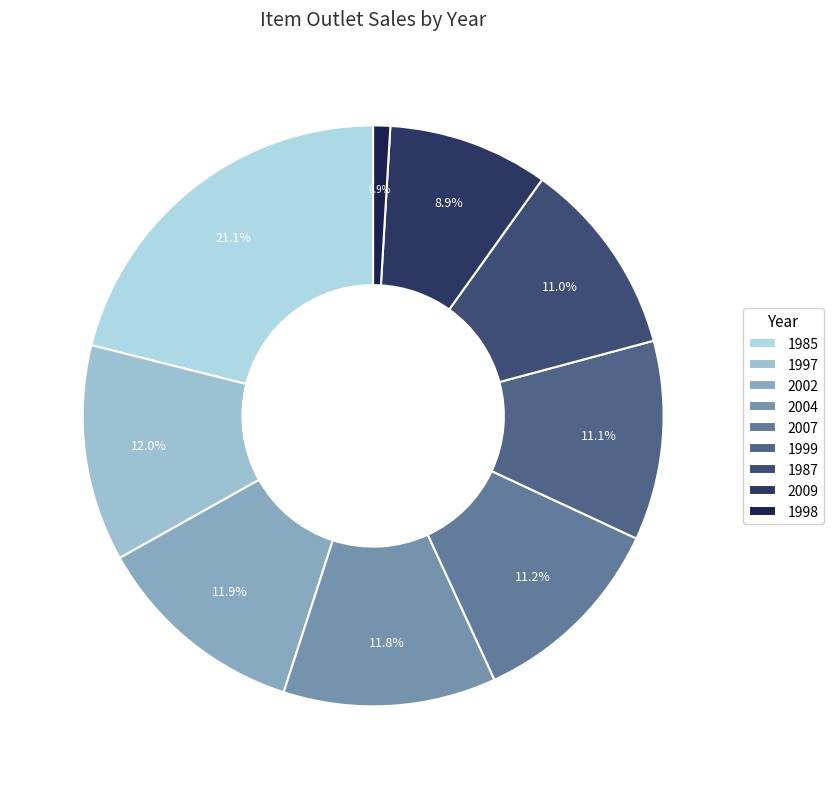

How many slices are in this pie chart?

9